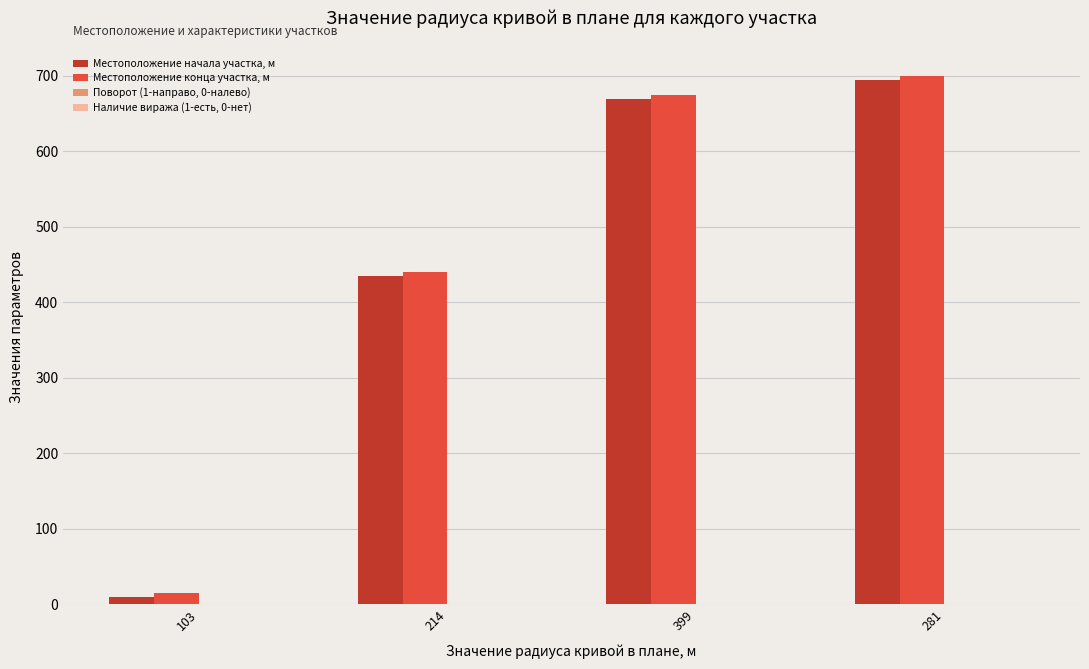

At which category is the sum across all series the highest?

281